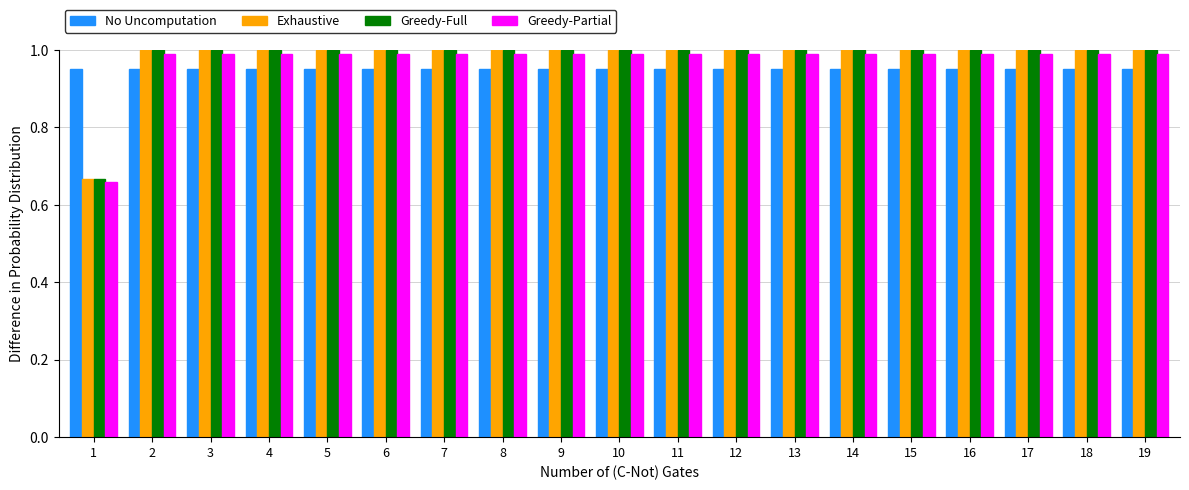

What is the sum of the No Uncomputation values at 9 and 16?

1.9